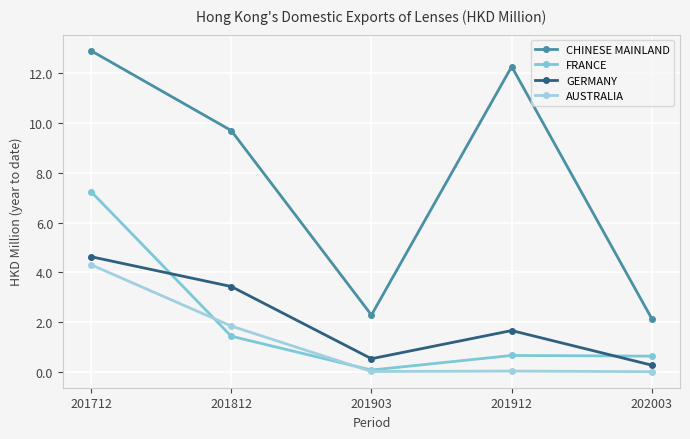

True or false: FRANCE has a value of 7.2 at 201712.

True